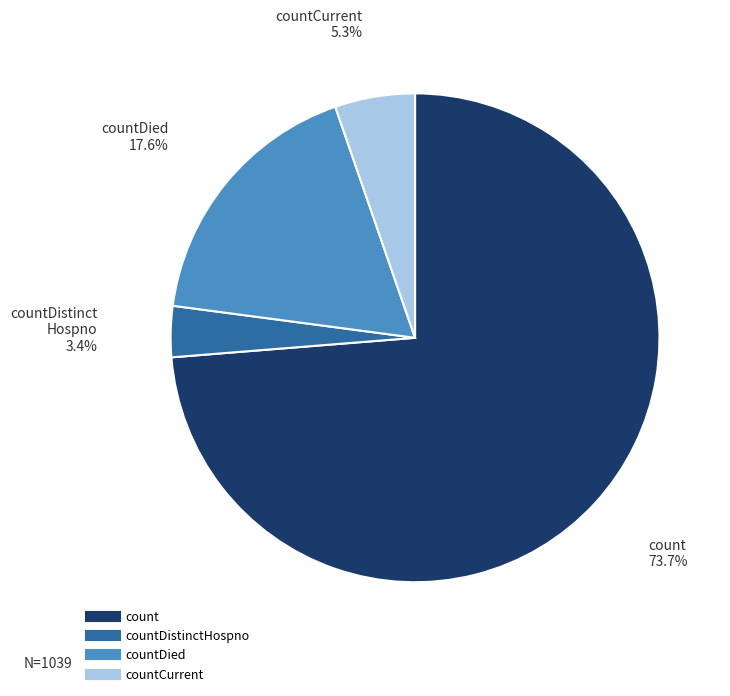

Is there any slice that represents more than half of the pie?

Yes